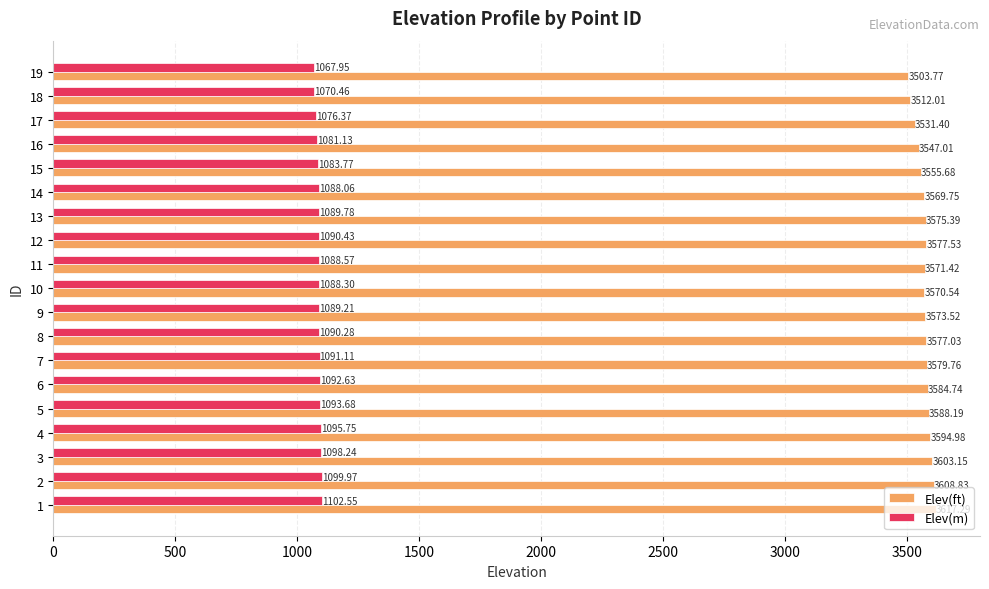

Rank the series by their maximum value, from highest to lowest.

Elev(ft), Elev(m)